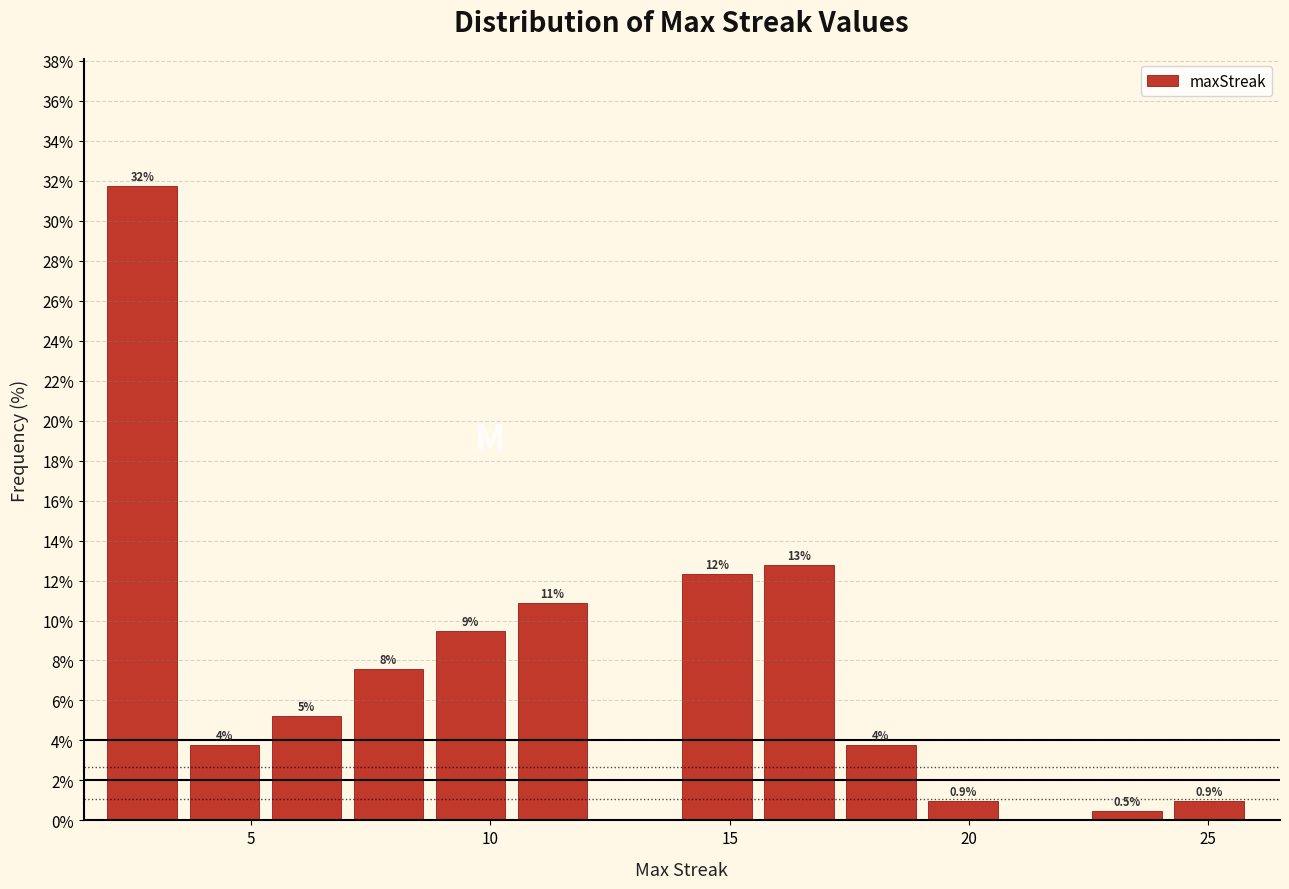

Around what value on the x-axis is the tallest bar? Give the approximate position of its centre, as read against the axis.

2.5